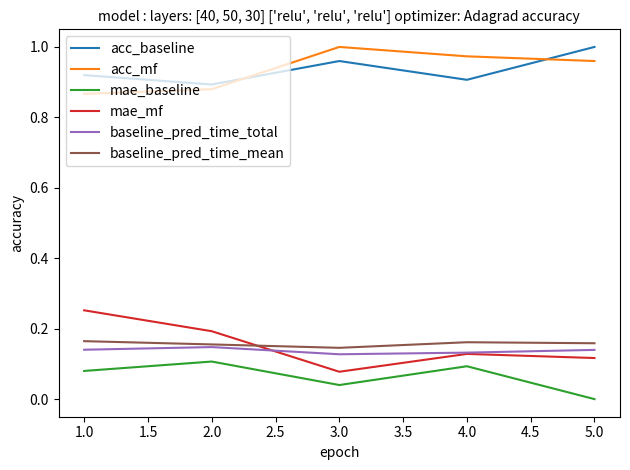

What is the total value across all series at 5.0?

2.4